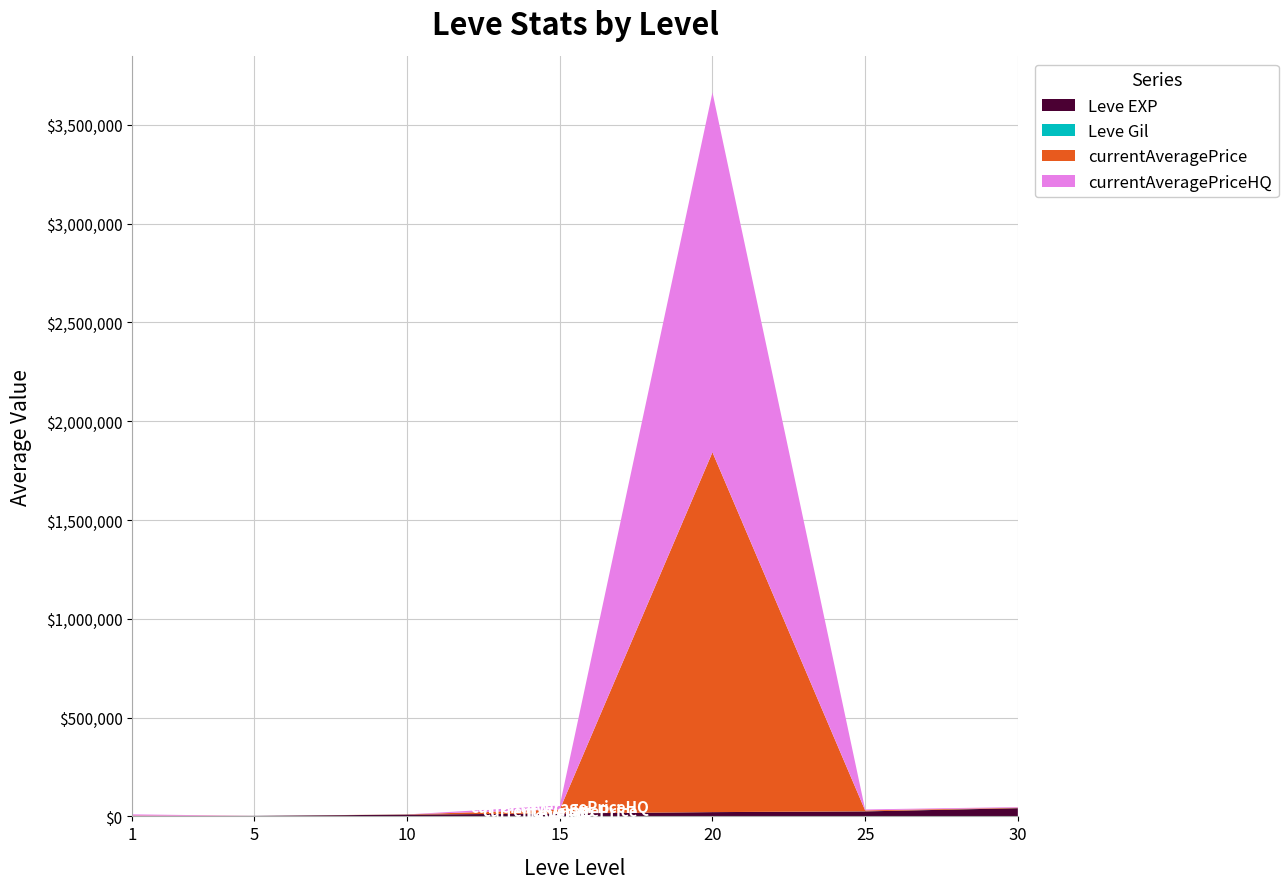

Reading left to right, what are all the values shown in this chart?

Leve EXP: 800.0	2490.0	8930.0	14920.0	21600.0	25250.0	41410.0
Leve Gil: 113.0	139.0	169.0	172.0	101.0	326.0	372.0
currentAveragePrice: 3199.9	64.4	881.3	20000.0	1821176.0	4743.8	2234.7
currentAveragePriceHQ: 6200.0	50.0	0.0	20000.0	1821176.0	4825.0	3017.9